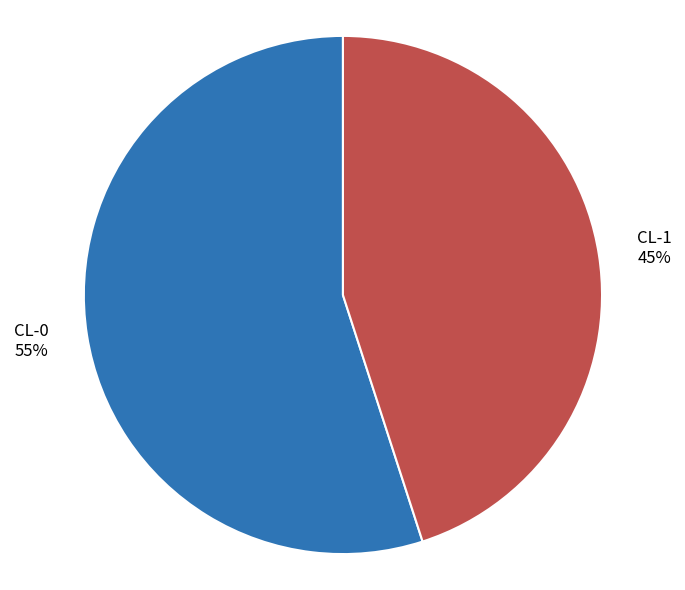

How many segments does this pie chart have?

2